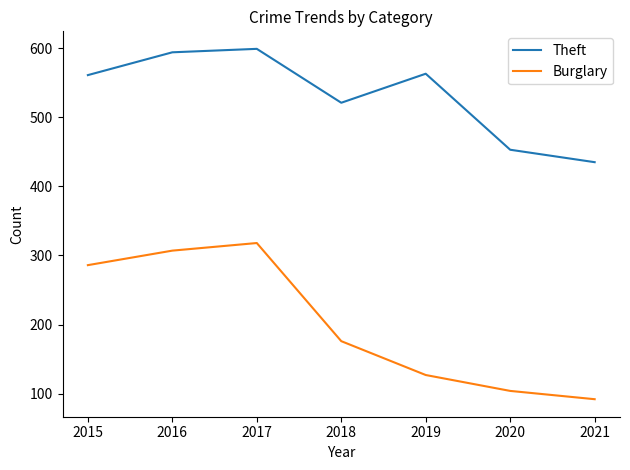

True or false: Theft and Burglary intersect in this chart.

False